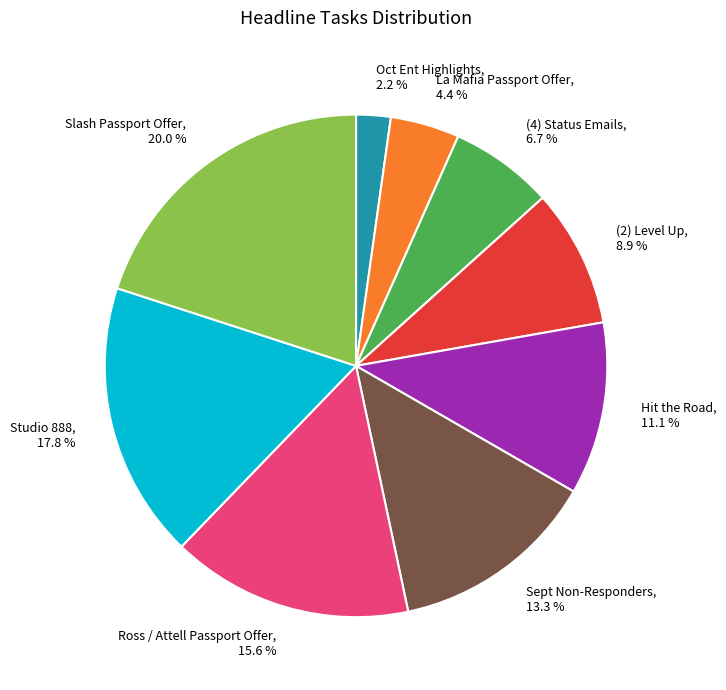

How much of the chart is everything except Ross / Attell Passport Offer?

84.4%